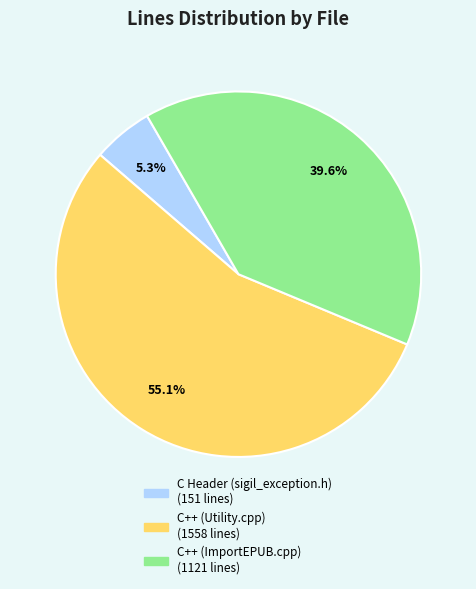

Does any single category account for the majority?

Yes